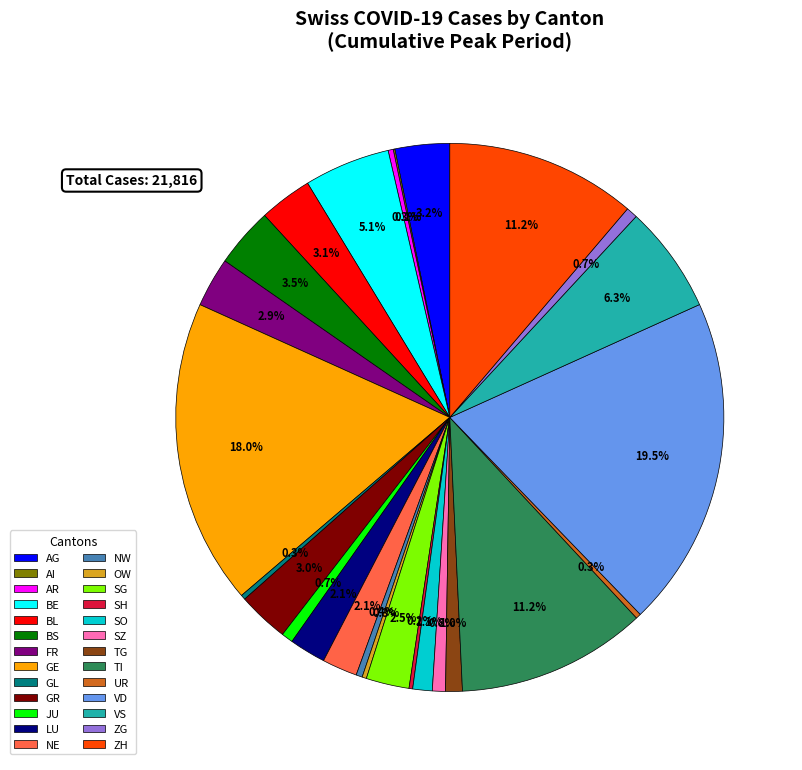

Which has a higher value, BL or BE?

BE